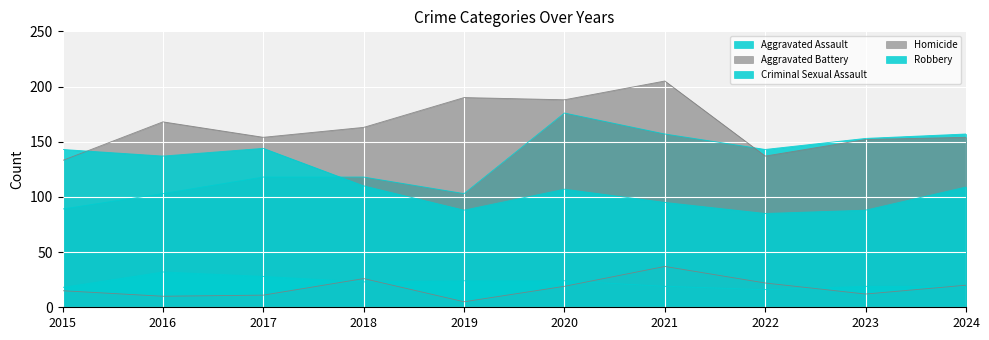

Rank the series at 2015 from lowest to highest value.

Homicide, Criminal Sexual Assault, Aggravated Assault, Aggravated Battery, Robbery